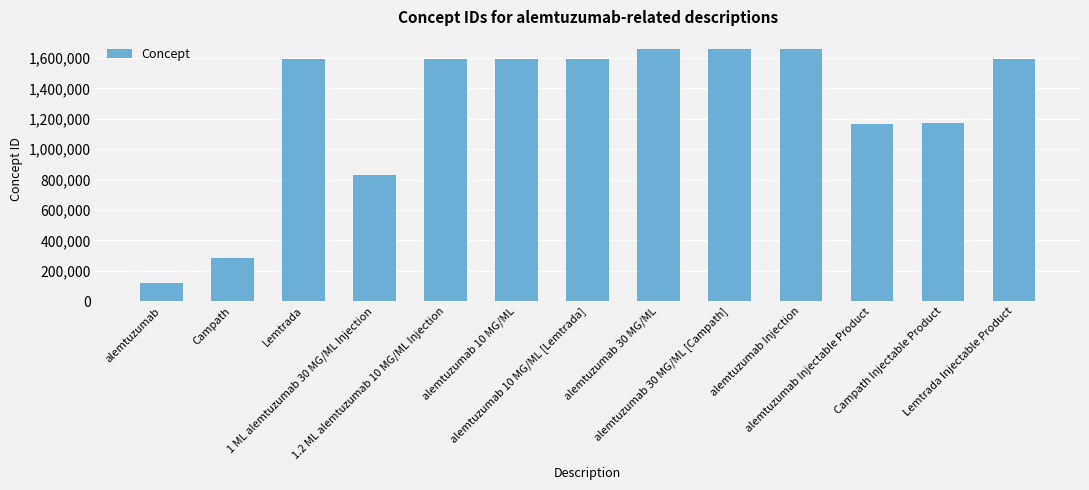

How many bars are there in total?

13